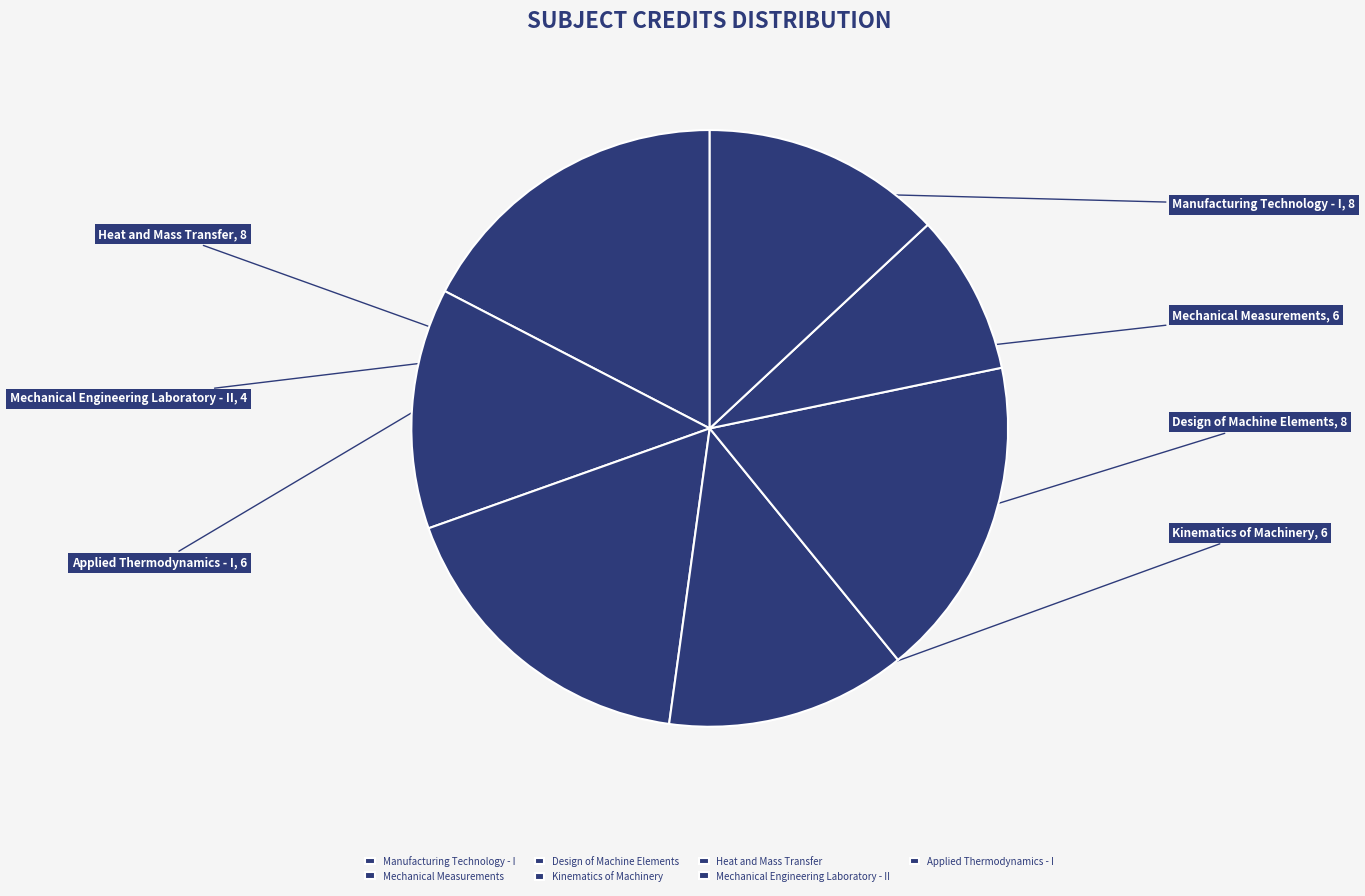

What is the smallest slice in the pie chart?

Mechanical Engineering Laboratory - II